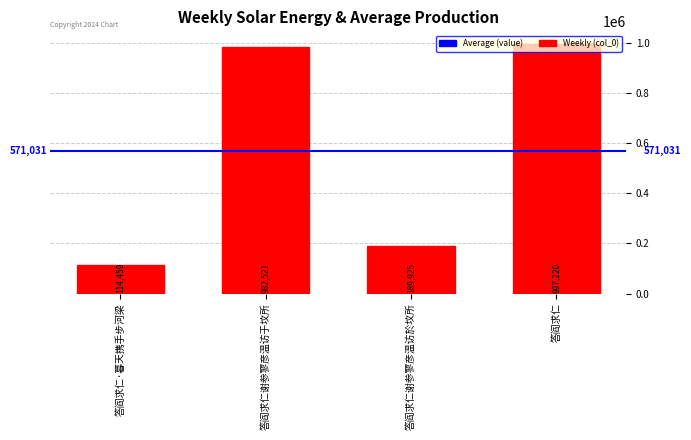

What is the difference between the maximum and second lowest values?

807295